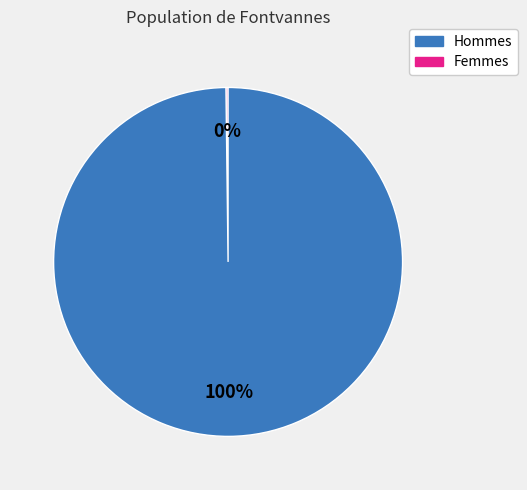

Does any single category account for the majority?

Yes